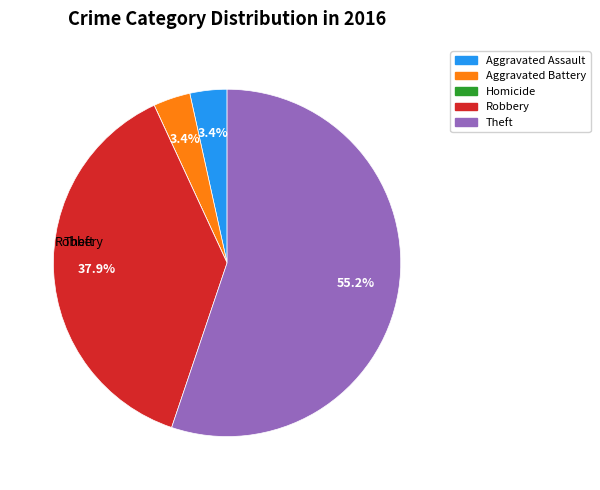

What is the smallest slice in the pie chart?

Homicide